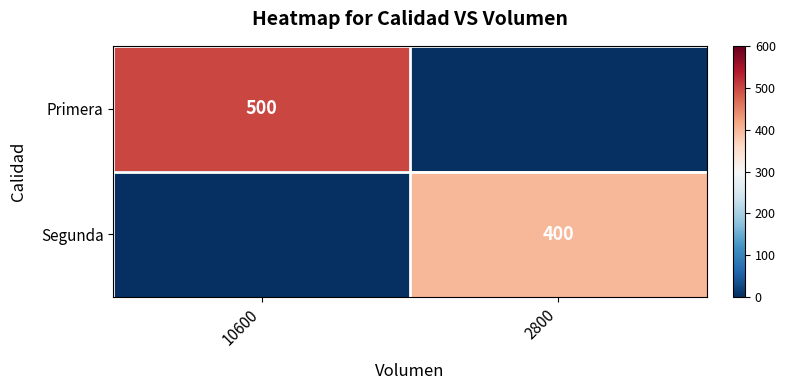

True or false: Segunda has a value of 400 at 2800.

True